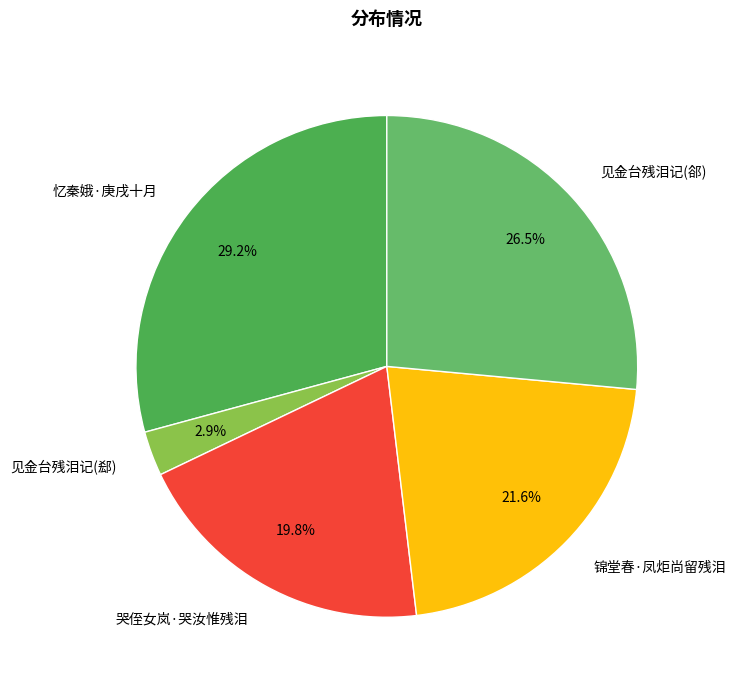

Do 锦堂春·凤炬尚留残泪 and 见金台残泪记(郤) together represent more than half of the pie?

No